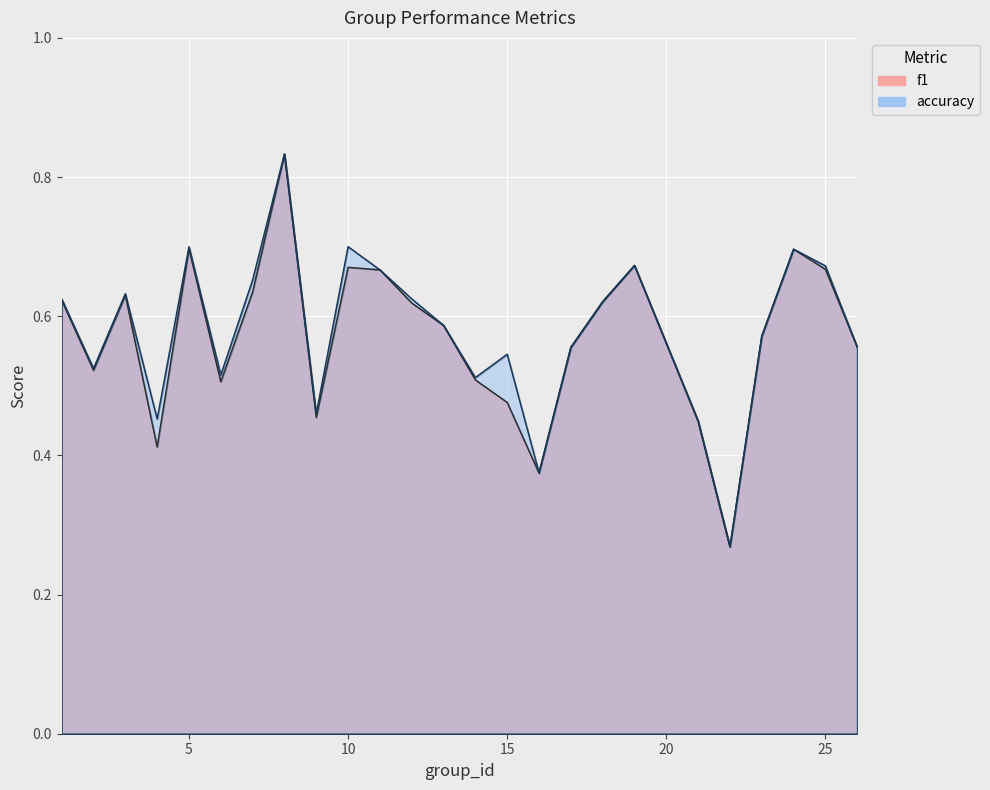

What is the difference between the maximum and minimum values in the f1 series?

0.6